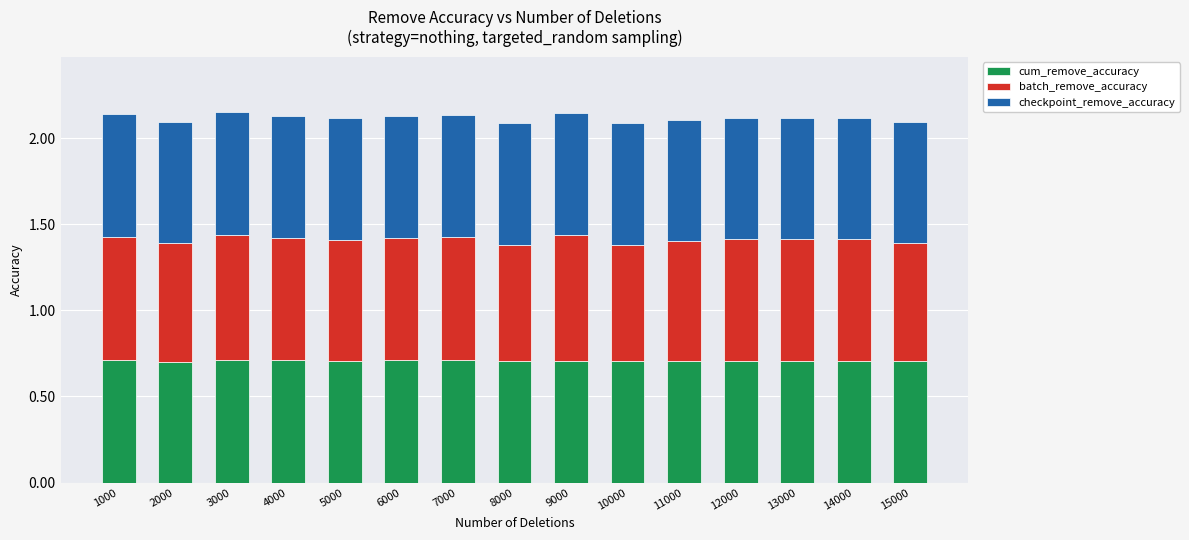

Are the bars grouped side by side (vs. stacked)?

No